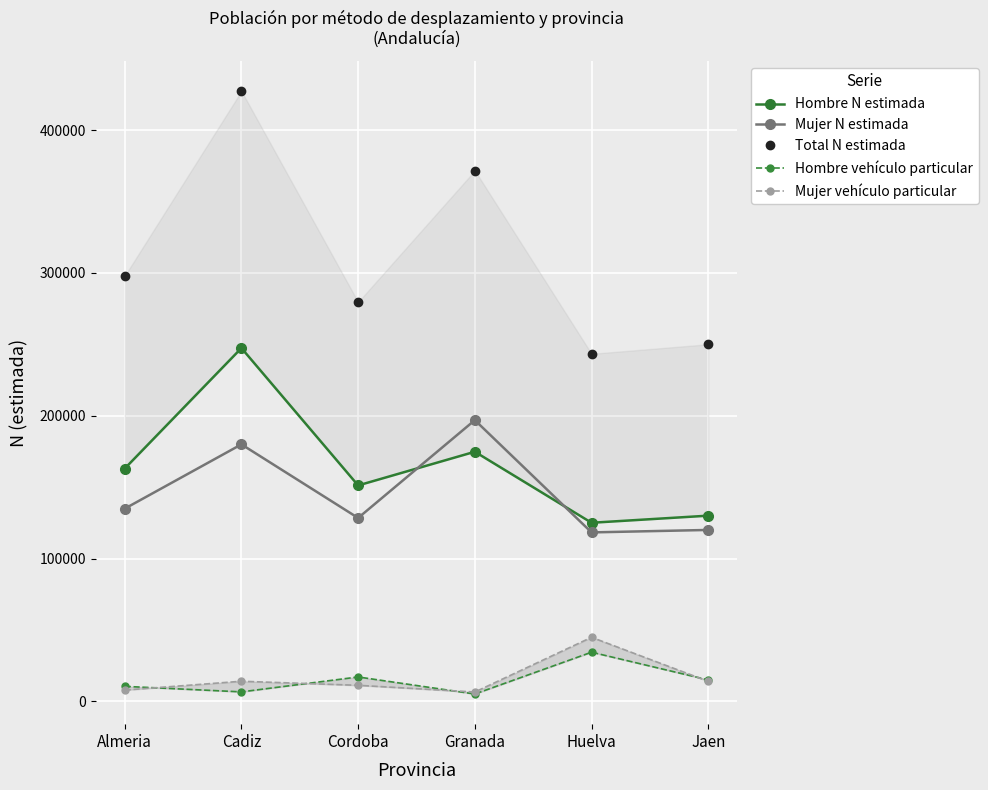

How many series are shown in this chart?

5